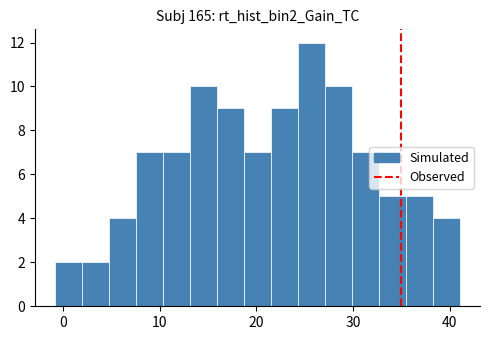

Around what value on the x-axis is the tallest bar? Give the approximate position of its centre, as read against the axis.

26